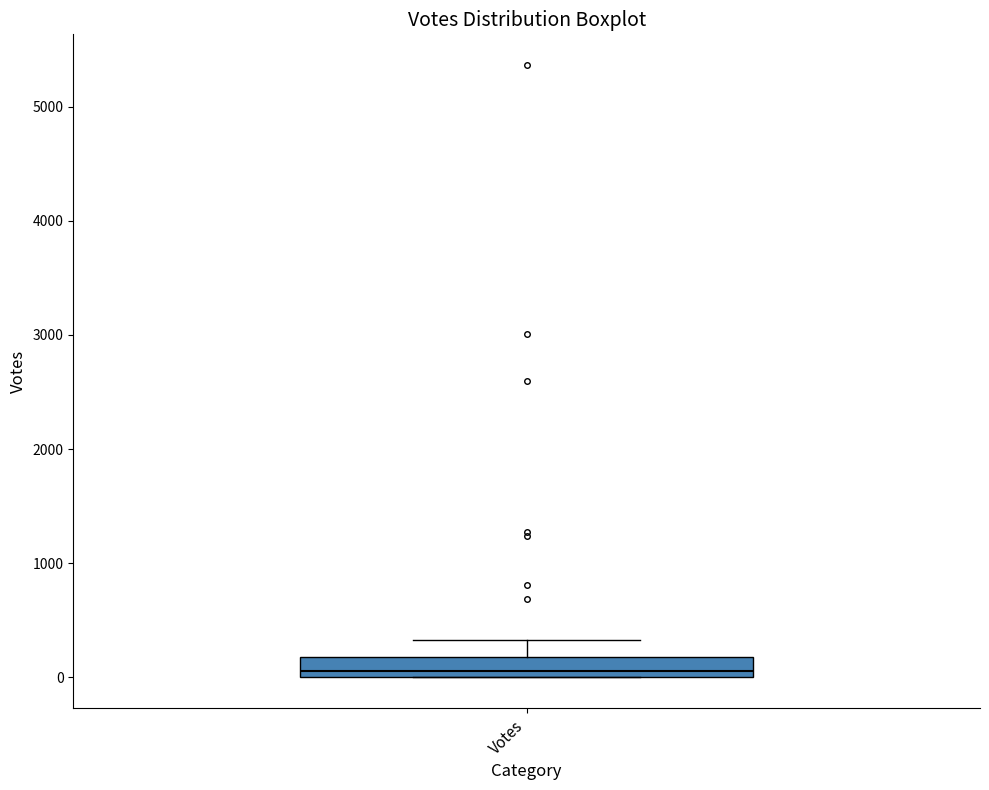

Transcribe this box plot: give where the median line is, the range the box spans, and where the two whiskers end, as read against the y-axis. The values are not printed on the chart, so give them approximately, as read against the axis.

median 100, box 0 to 200, whiskers 0 to 300